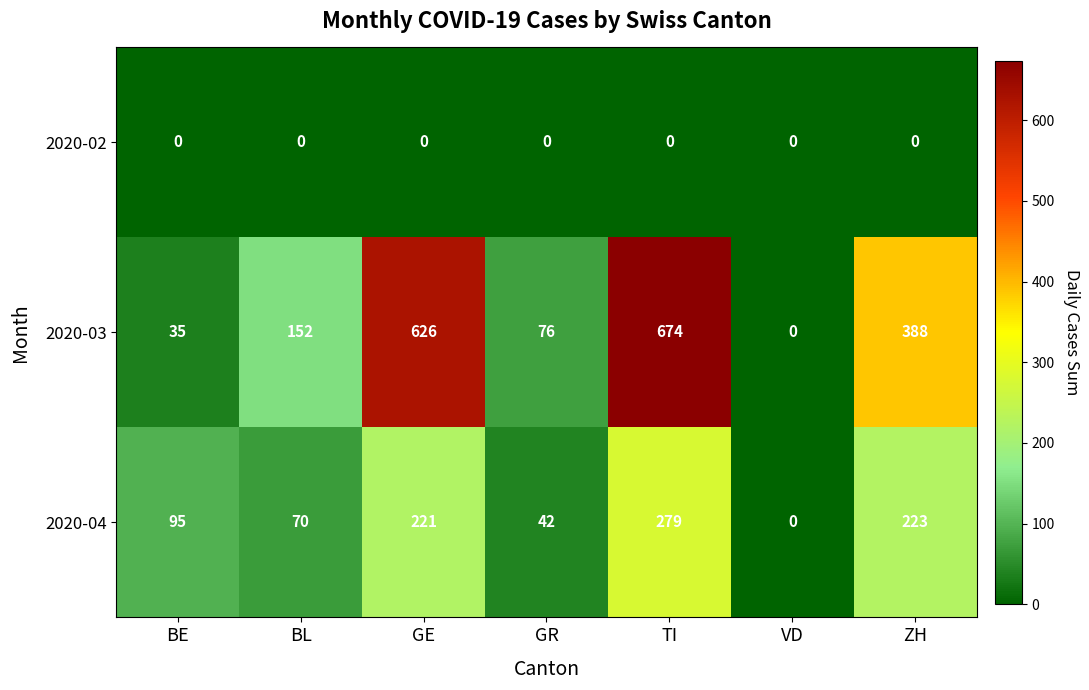

Between BE and ZH, which series saw the biggest shift?

2020-03